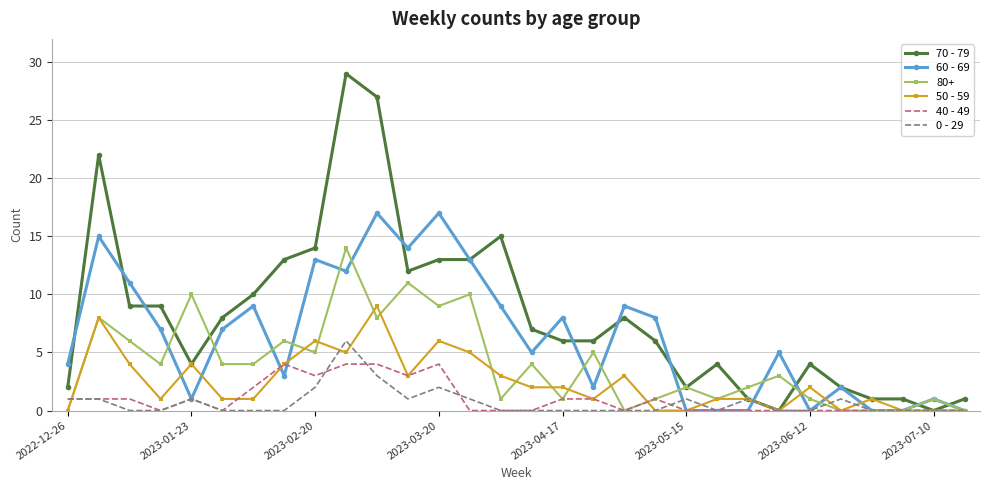

Which series has the largest range (max minus min)?

70 - 79